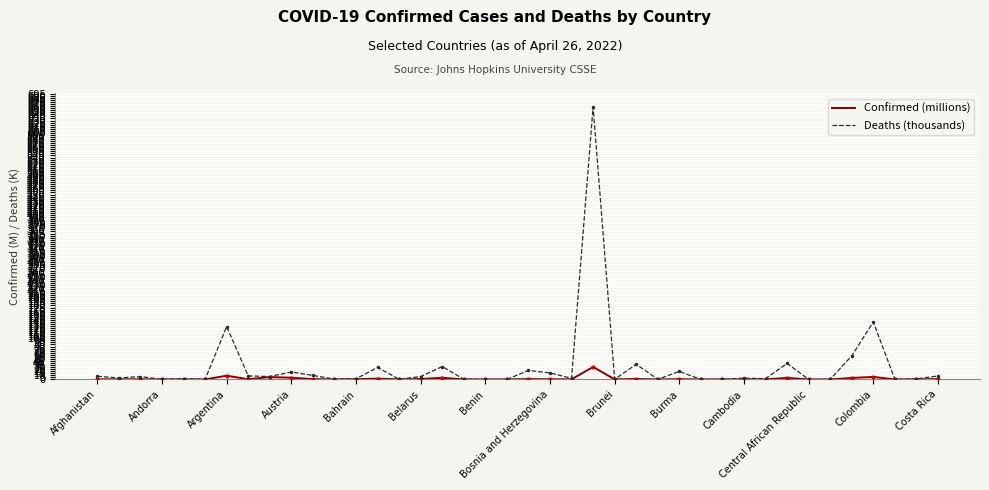

List the series in order of their peak value, lowest first.

Confirmed (millions), Deaths (thousands)